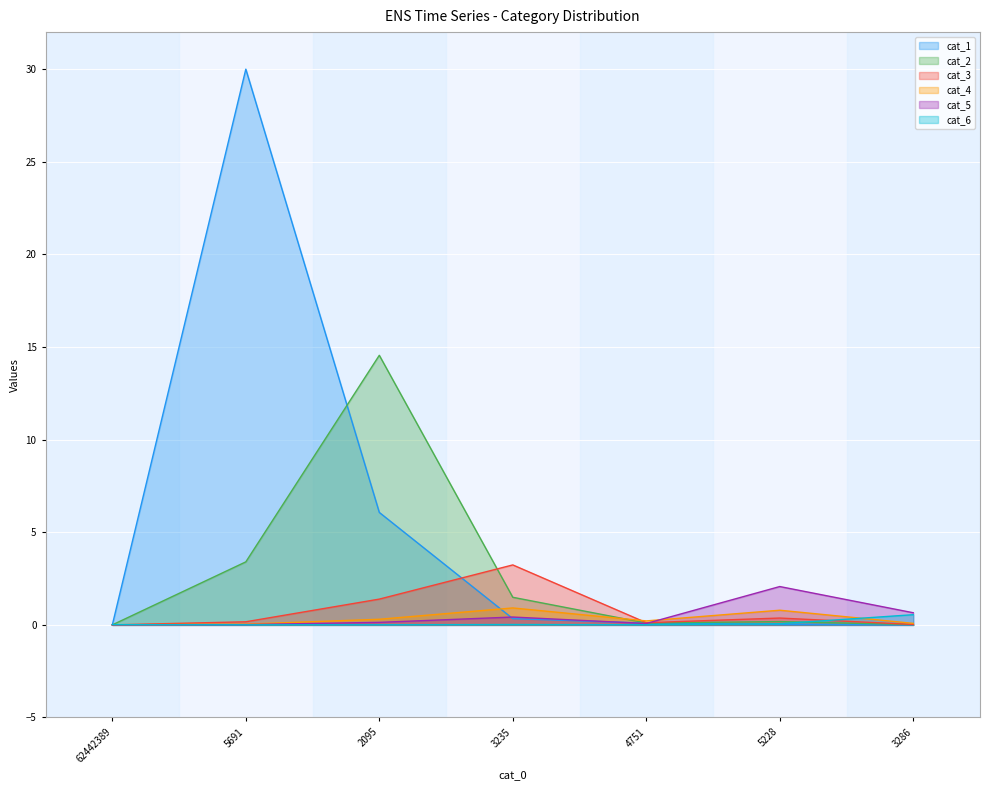

How many categories are shown in the chart?

7